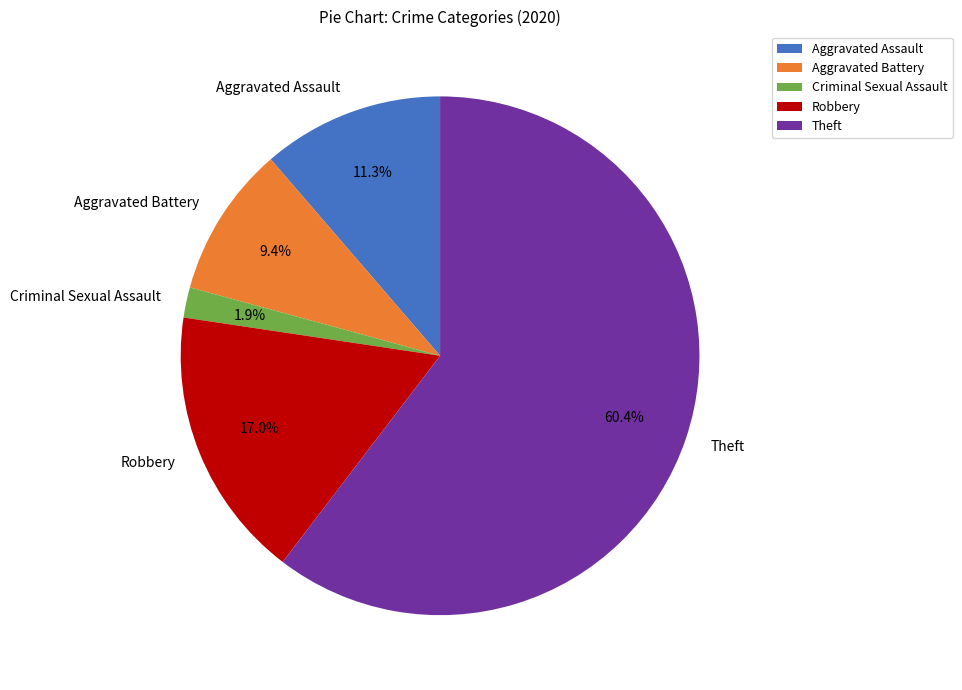

How much of the chart is everything except Aggravated Battery?

90.6%